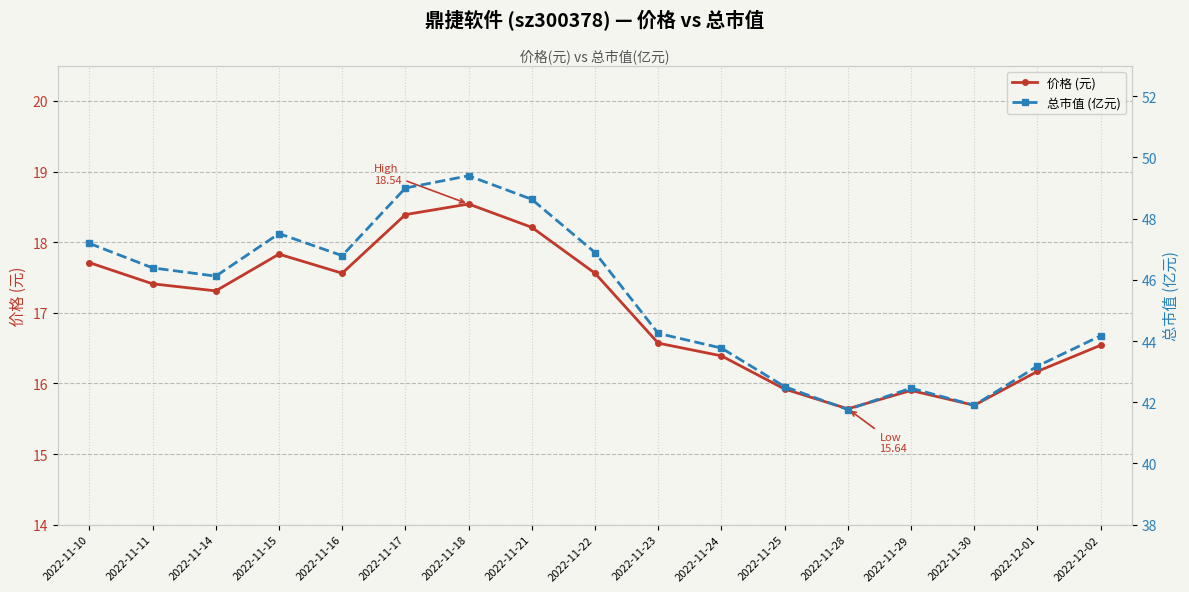

What value does the 价格 (元) series have at 2022-11-18?

18.5